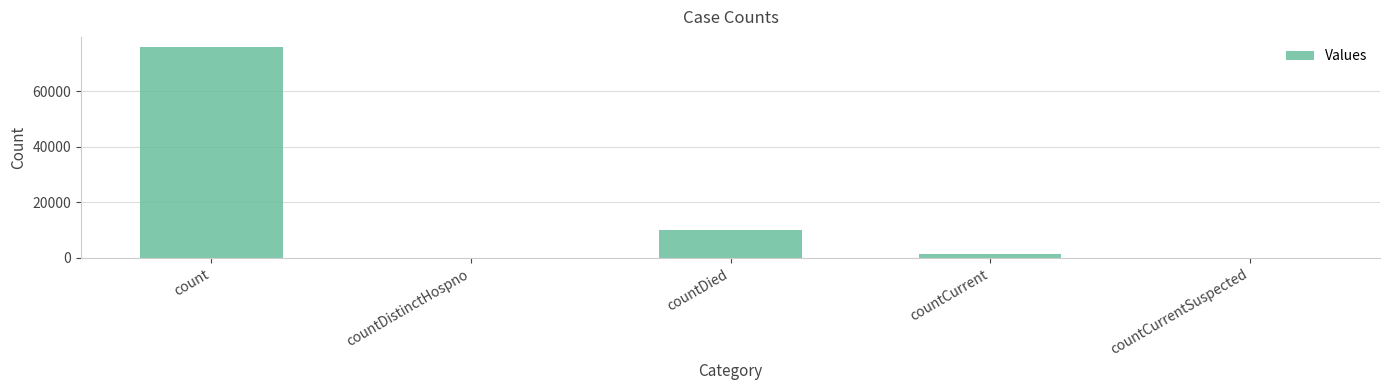

At which label is the value closest to 37897?

countDied